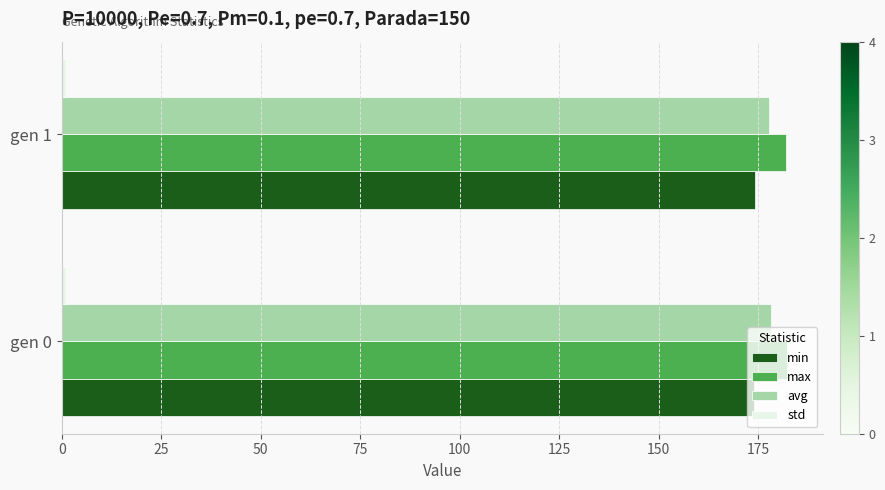

What is the maximum value for max?

182.3